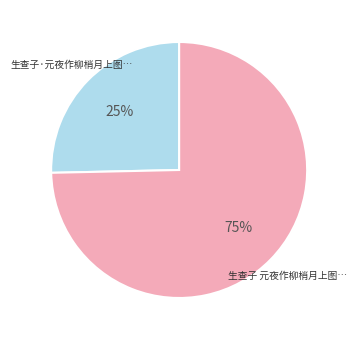

Is there a majority slice in this chart?

Yes